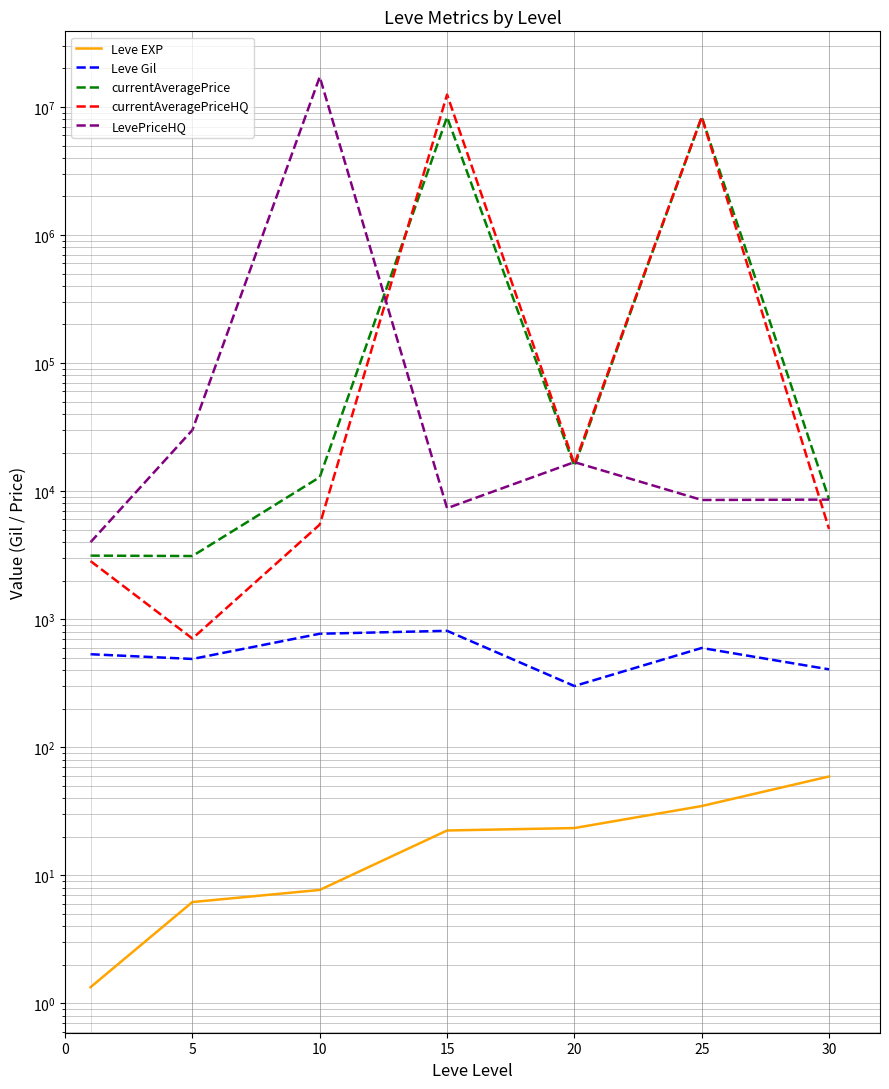

Is it true that Leve EXP equals 10.0 at 10?

False